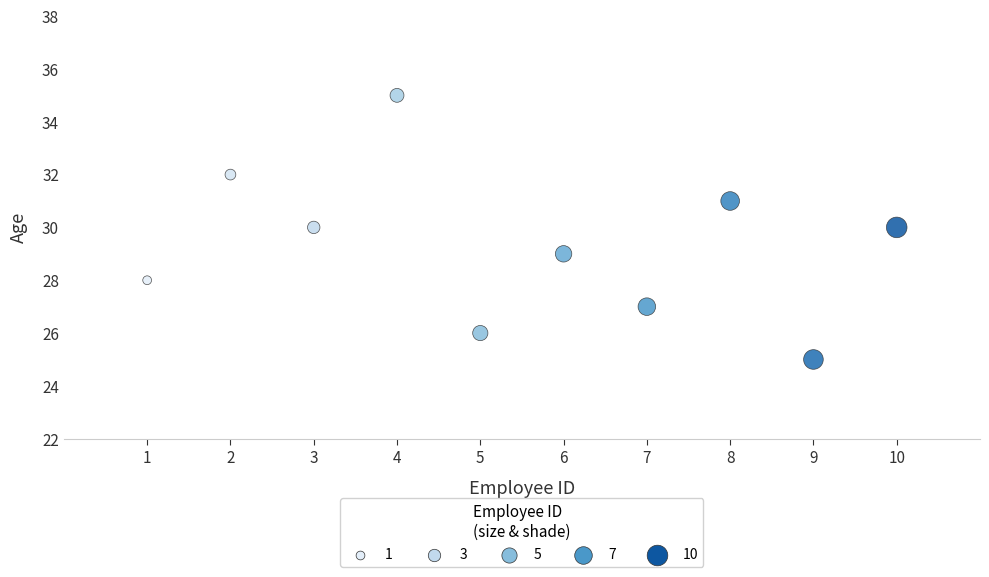

What is the average X value?

6